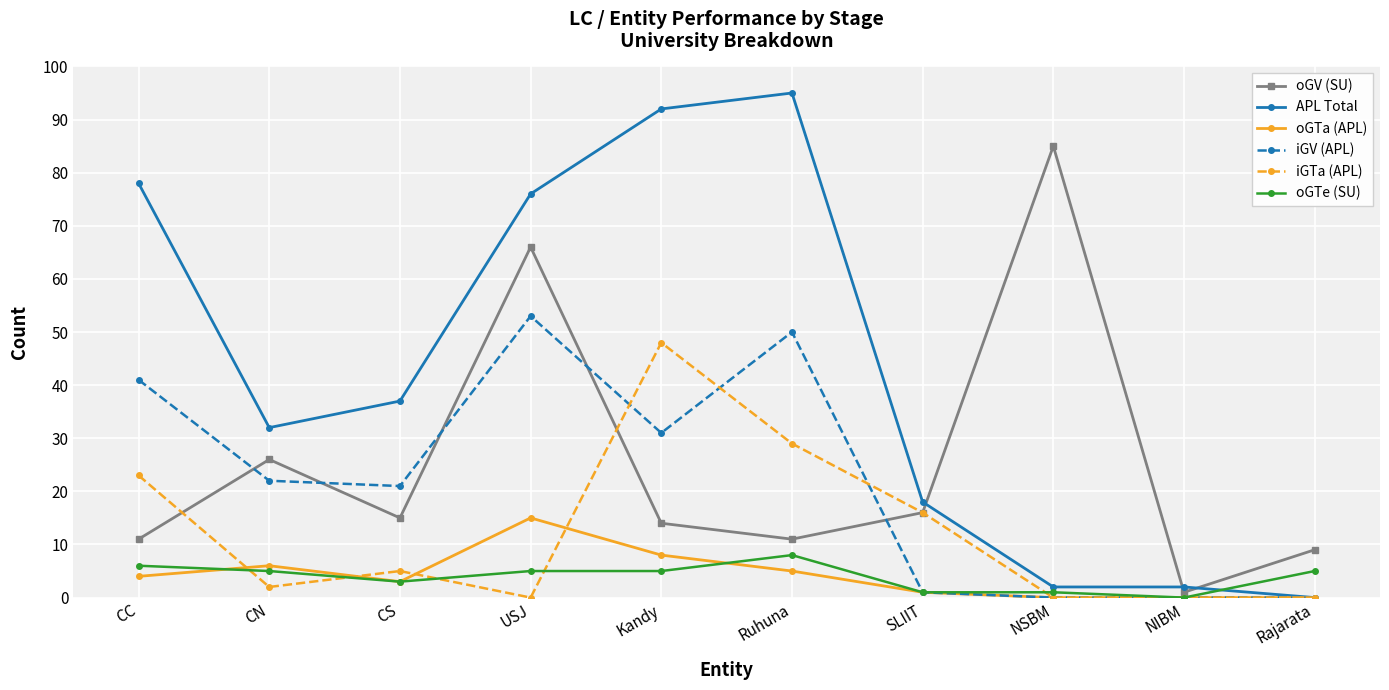

What is the spread (max minus min) of values at USJ?

76